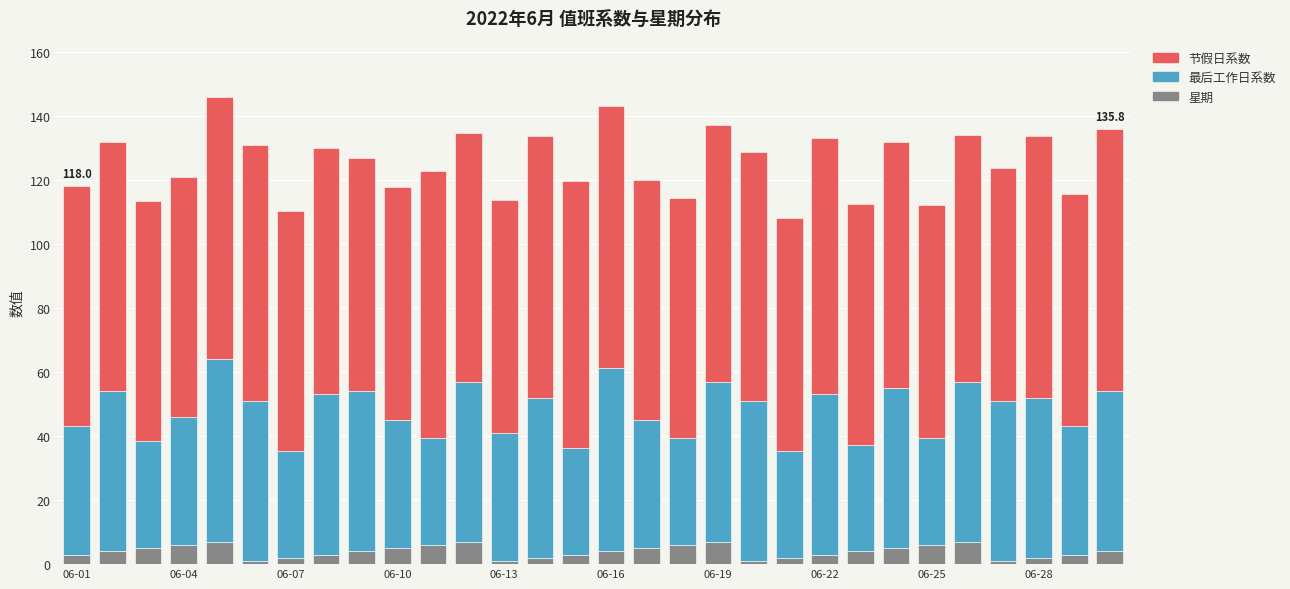

What is the sum of all 星期 values?

119.0